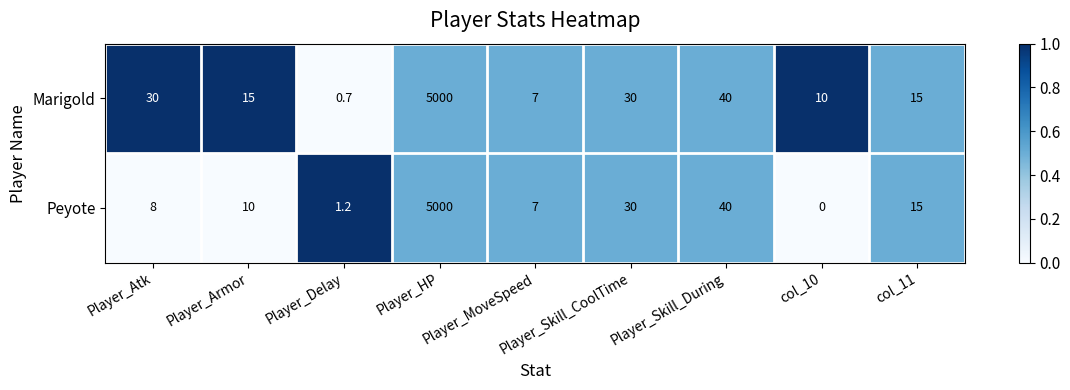

Count the number of data series in this chart.

2